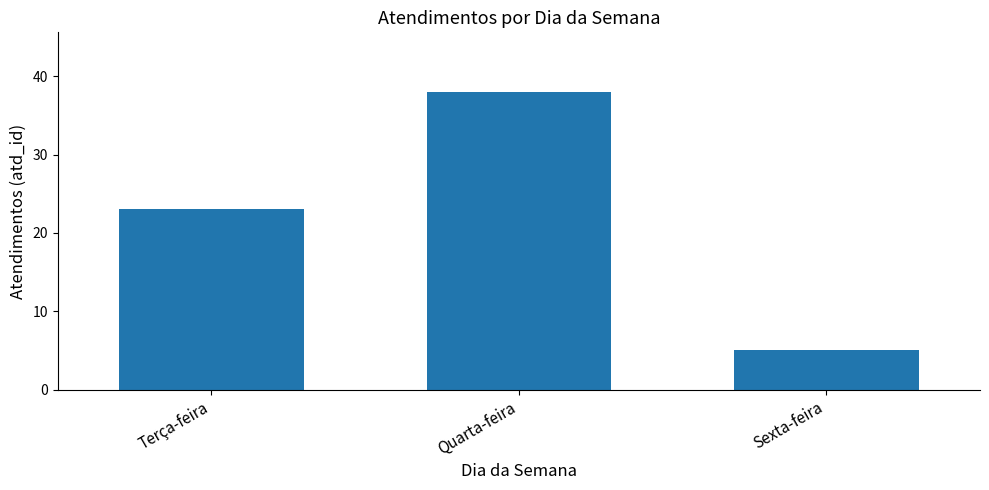

What is the maximum value shown in the chart?

38